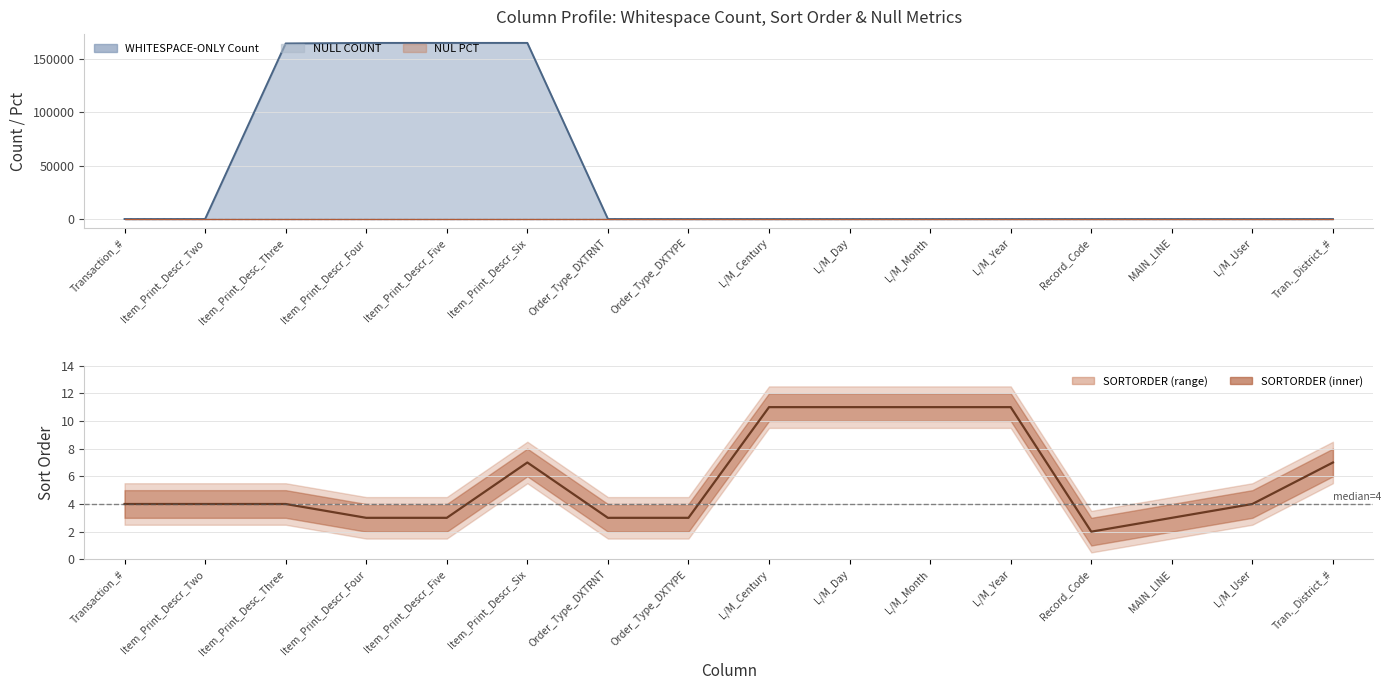

What is the approximate value at L/M_Year?

11